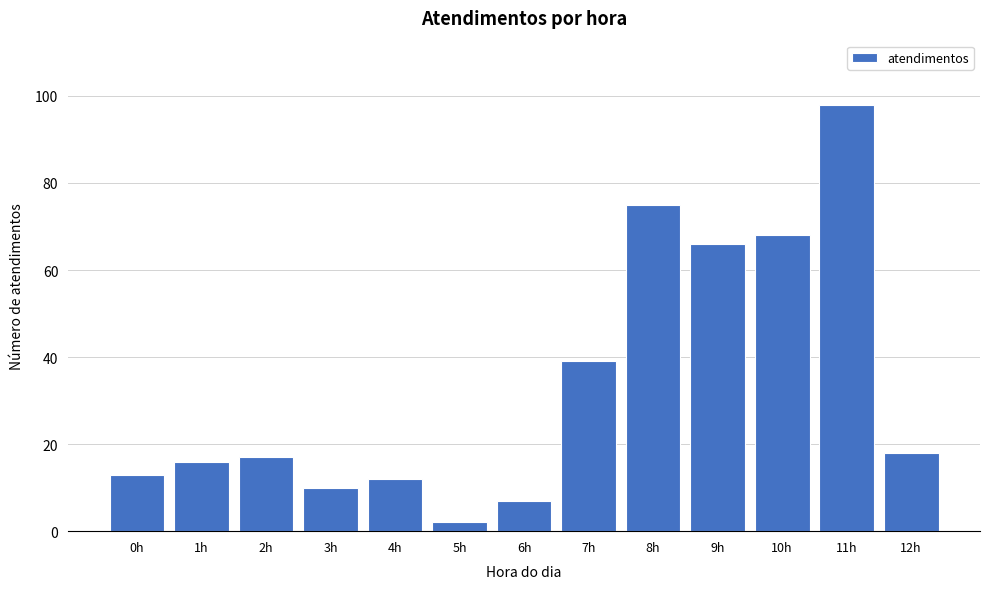

Reading left to right, transcribe all the data shown in this chart.

0h=13	1h=16	2h=17	3h=10	4h=12	5h=2	6h=7	7h=39	8h=75	9h=66	10h=68	11h=98	12h=18